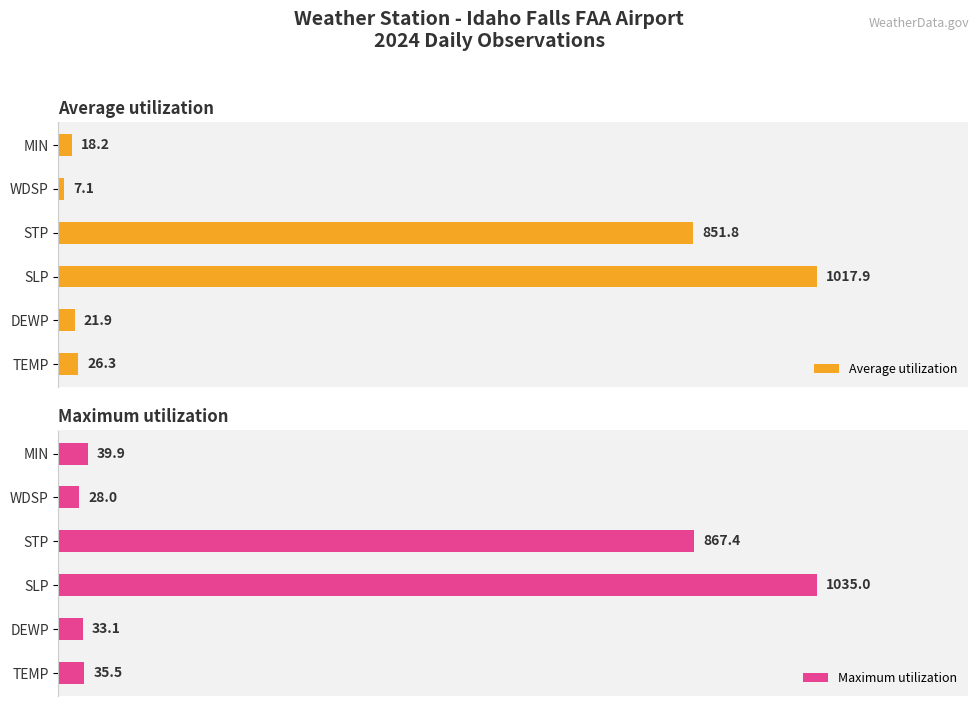

The value of Maximum utilization at 0 is 35.5. True or false?

True